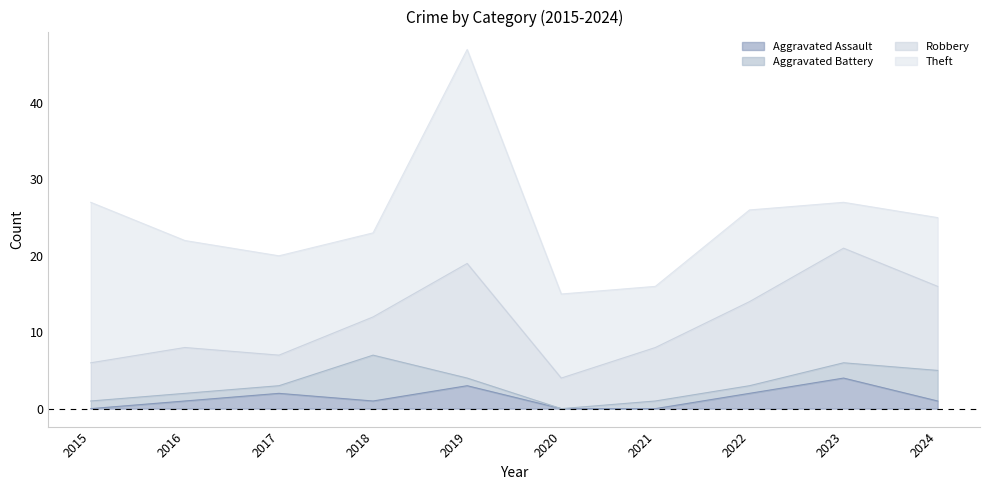

The Aggravated Assault series shows 3 at 2017. True or false?

False